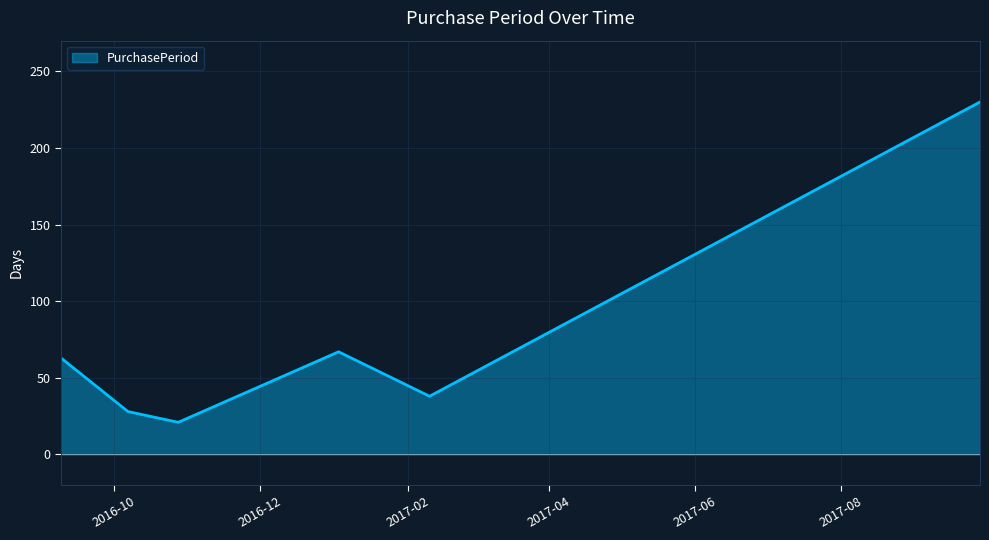

How many lines are shown in the chart?

1